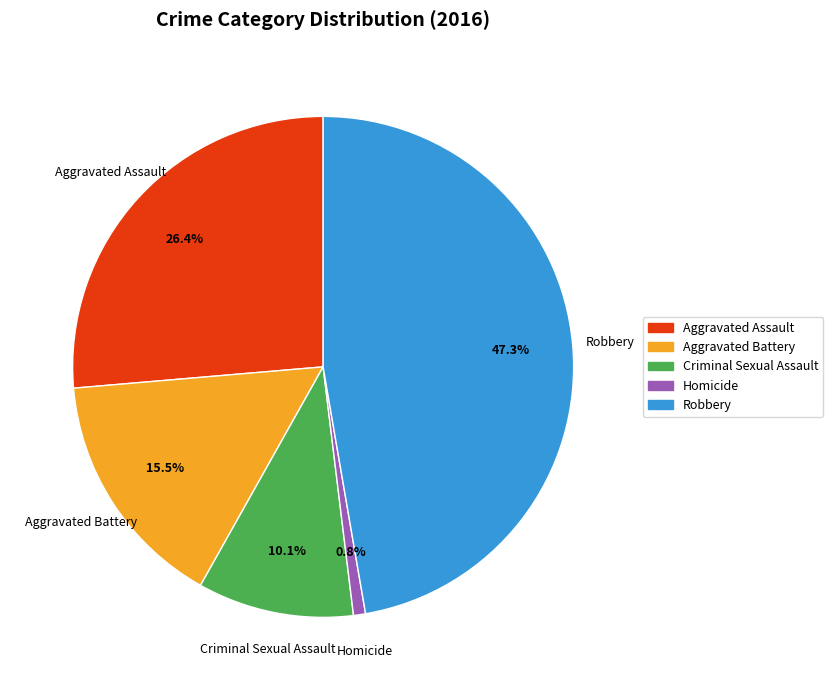

True or false: Homicide accounts for 11% of the total.

False